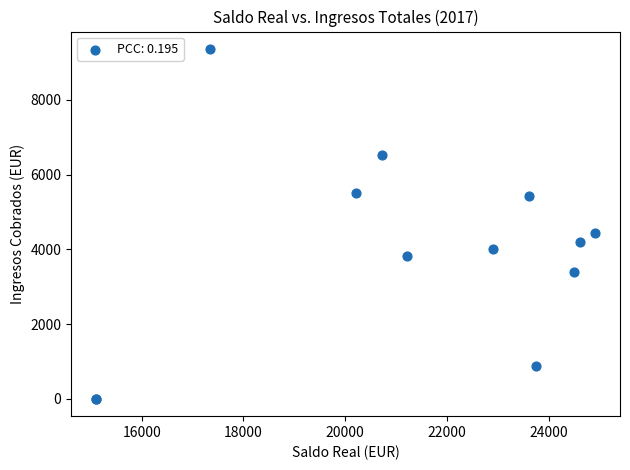

What Y value in the scatter plot is closest to 4682?

4427.9